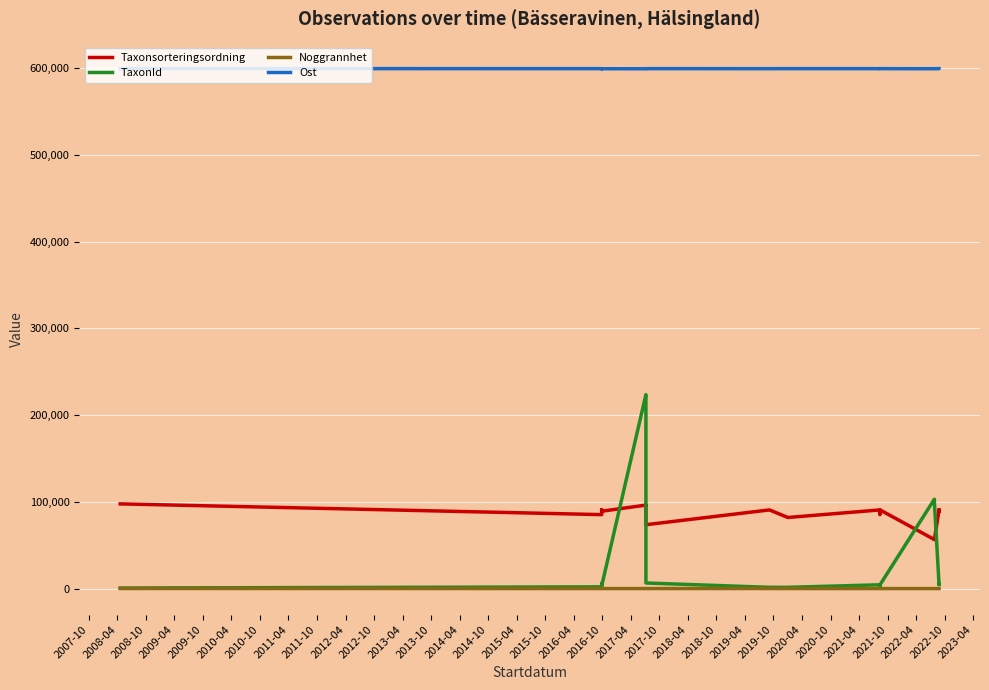

Reading left to right, transcribe all the data shown in this chart.

Taxonsorteringsordning: 97655	85253	88953	90671	90649	90674	90674	90319	89170	89170	96252	96356	73631	90672	81972	90671	85275	90671	56540	56395	90671	88953	90697
TaxonId: 643	1988	5754	4368	4363	5964	5964	4769	3215	3215	223591	219847	6426	1440	1445	4368	464	4368	103021	100109	4368	5754	5449
Noggrannhet: 100	10	10	10	10	10	10	10	10	10	25	25	25	50	10	10	10	5	25	25	10	10	10
Ost: 599466	599429	599420	599407	599405	599395	599342	599336	599410	599336	599297	599339	599424	599393	599419	599416	599340	599415	599338	599338	599421	599421	599447